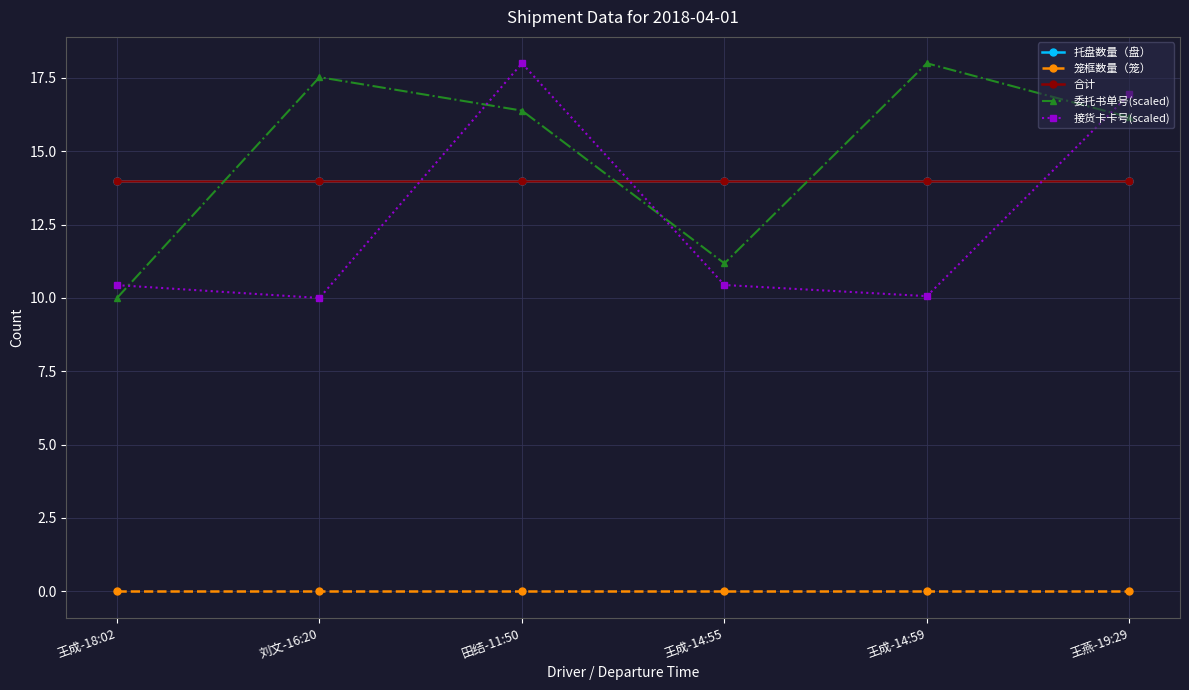

At which category is the sum across all series the highest?

田结-11:50